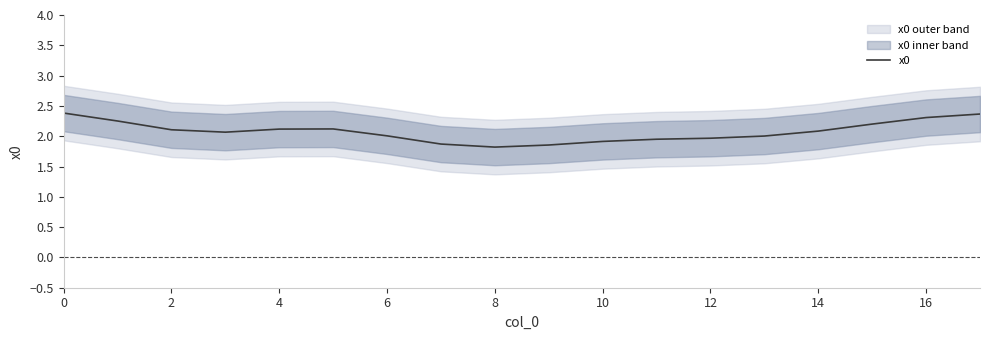

What is the minimum value for x0?

1.8